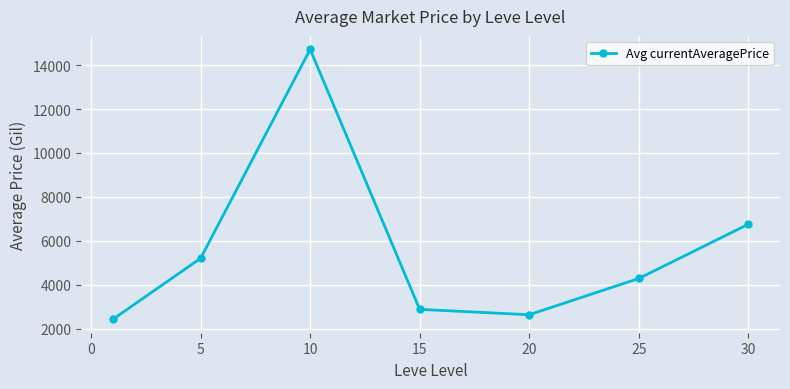

What is the greatest value displayed?

14722.0